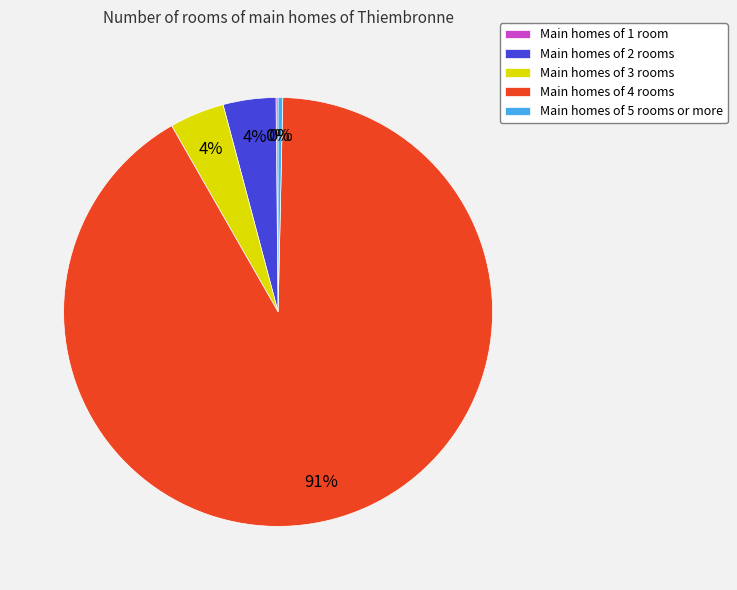

The Main homes of 2 rooms slice represents 4% of the pie. True or false?

True